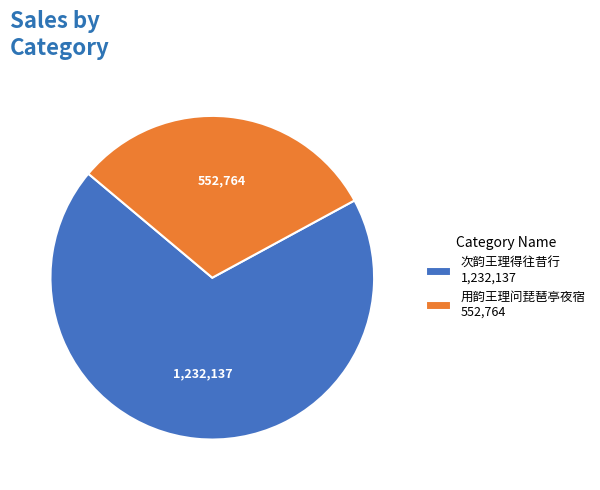

Does 次韵王理得往昔行 account for over 50% of the chart?

Yes